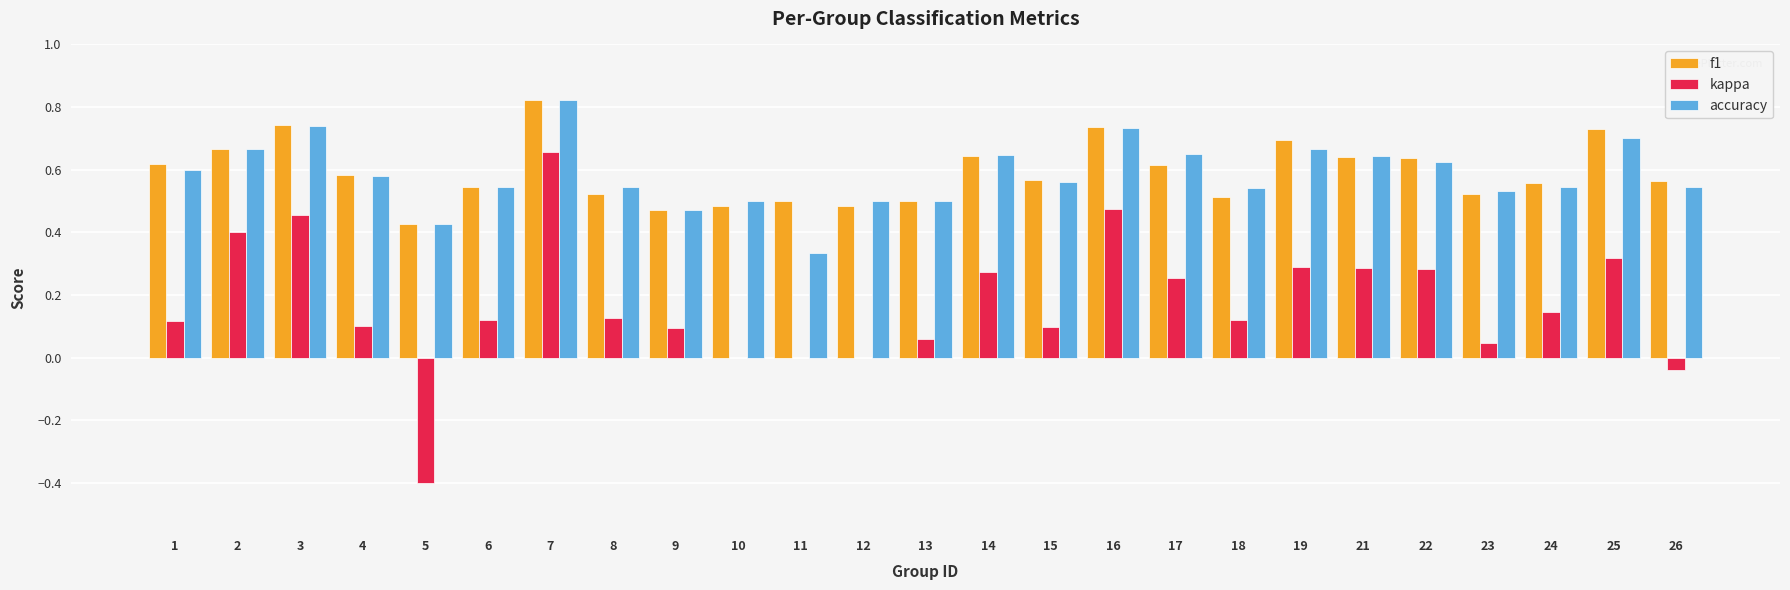

Where is f1 nearest to the value 0?

5